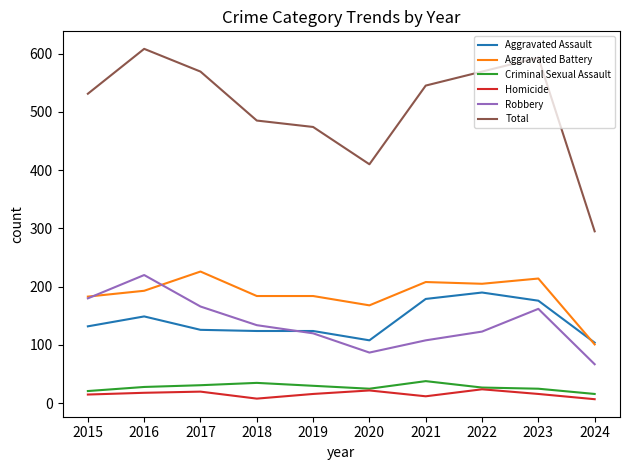

Which series has the largest range (max minus min)?

Total